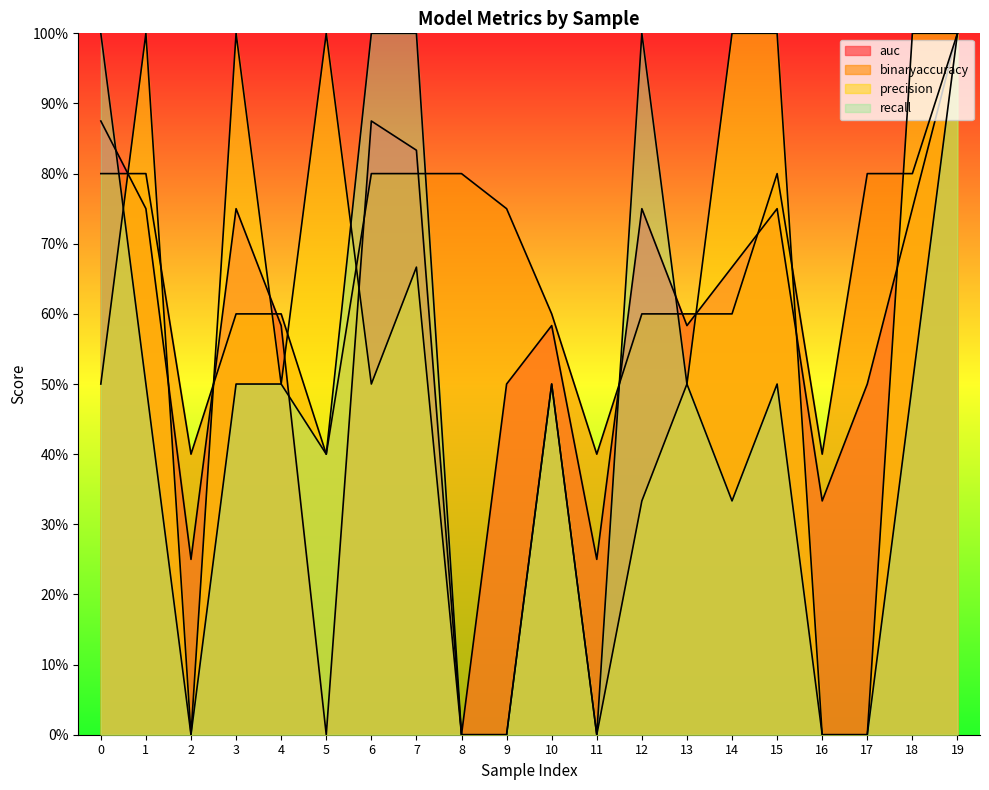

Rank the series by their maximum value, from lowest to highest.

auc, binaryaccuracy, precision, recall